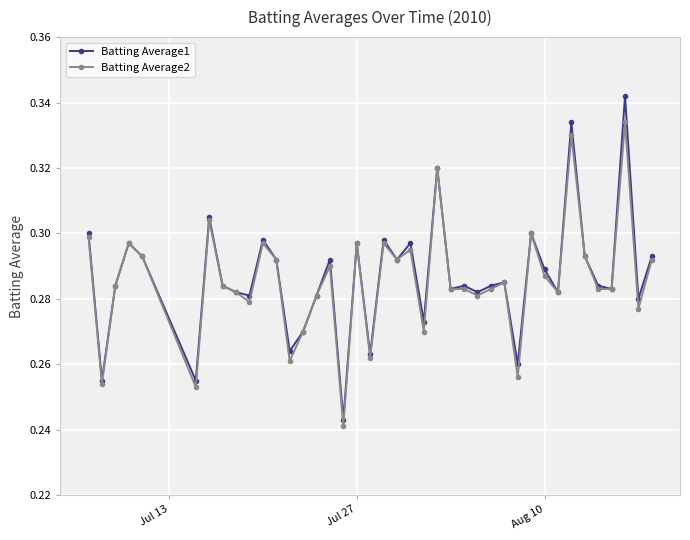

List the series in order of their peak value, lowest first.

Batting Average2, Batting Average1